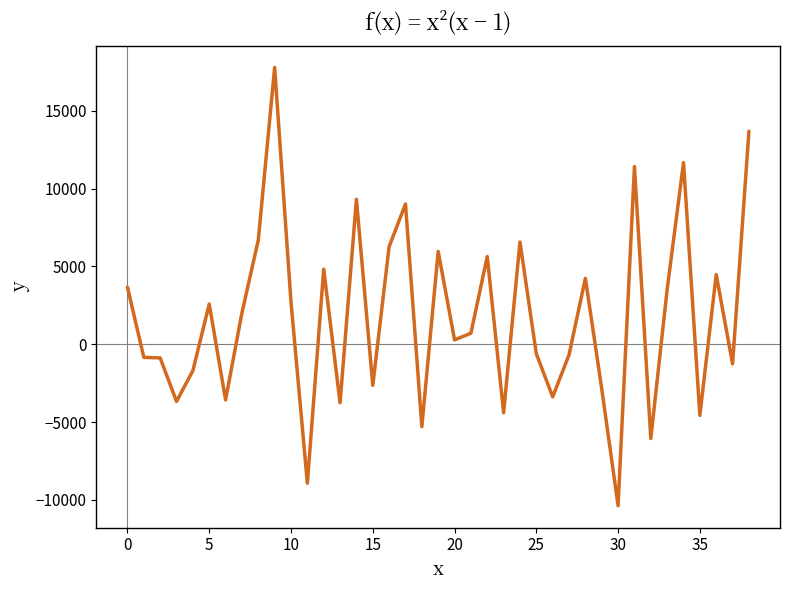

What is the smallest value displayed?

-10373.1